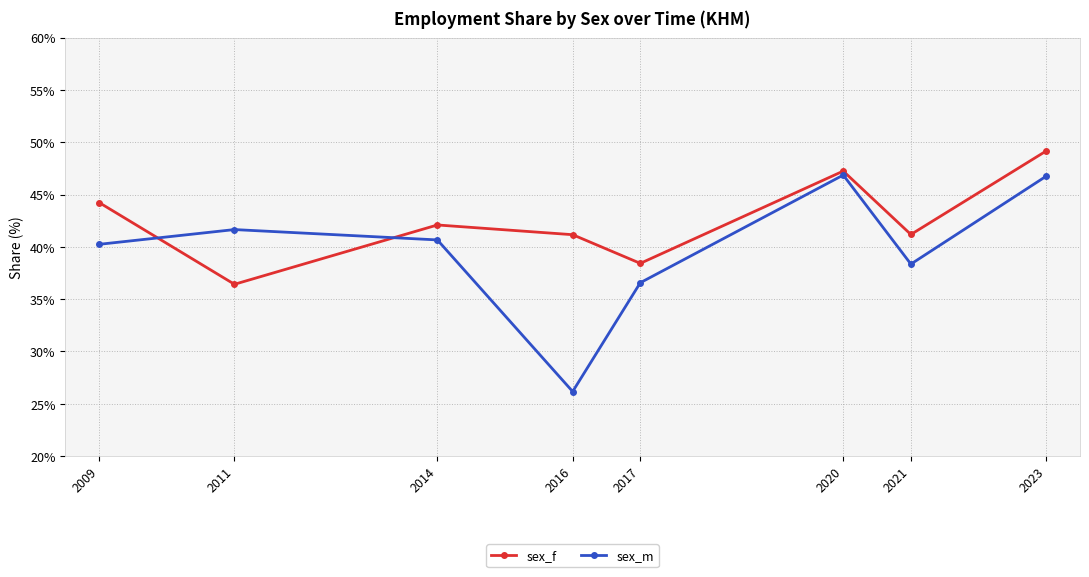

List the series in order of their peak value, lowest first.

sex_m, sex_f